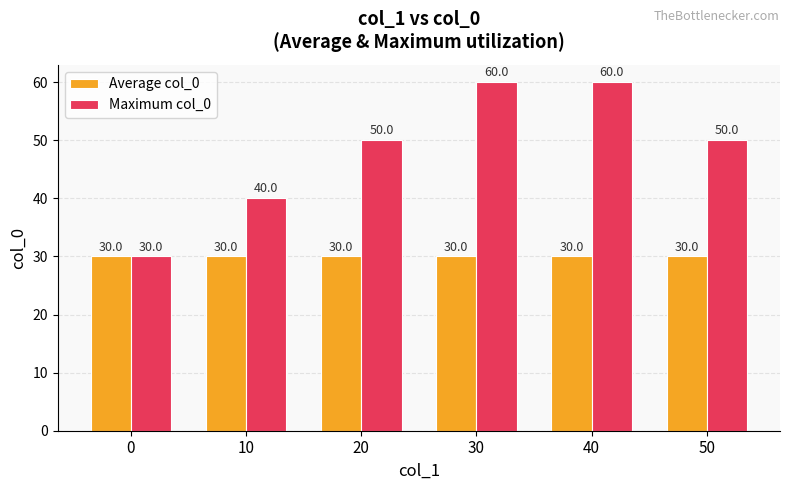

What is the average value of the Maximum col_0 series?

48